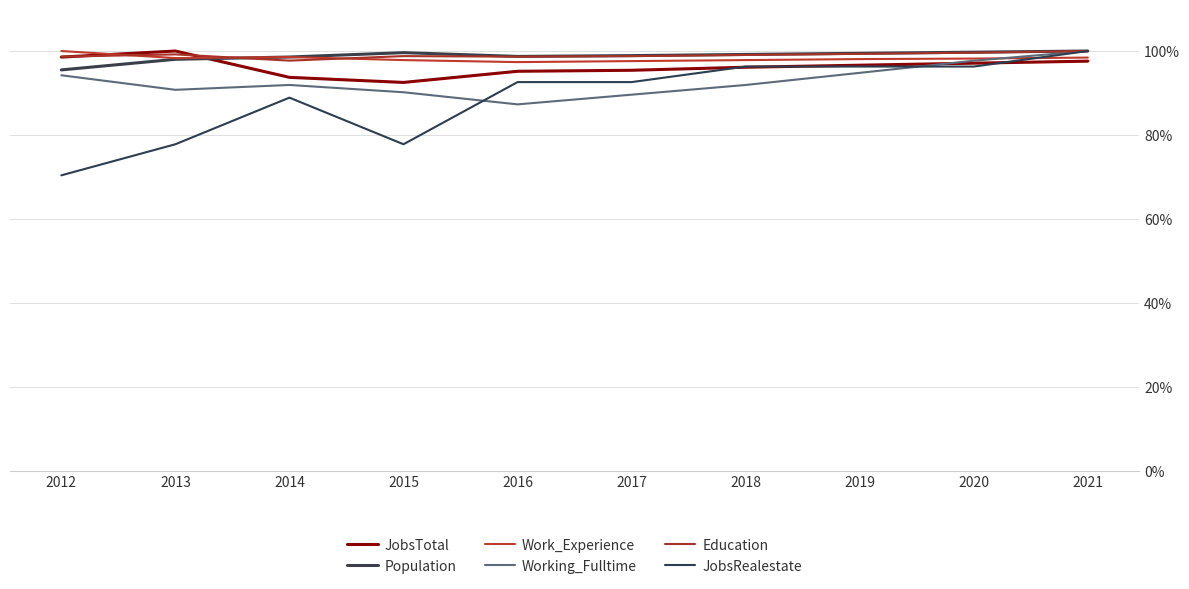

Rank the series at 2019 from highest to lowest value.

Population, Education, Work_Experience, JobsTotal, JobsRealestate, Working_Fulltime